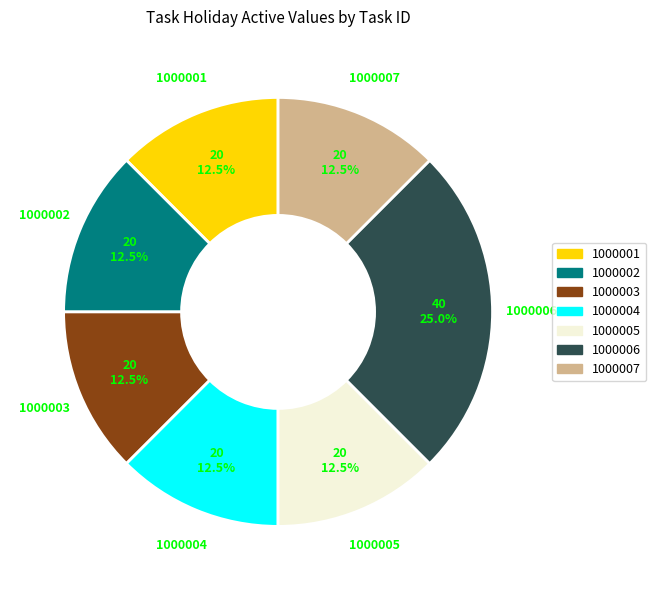

Does any single category account for the majority?

No